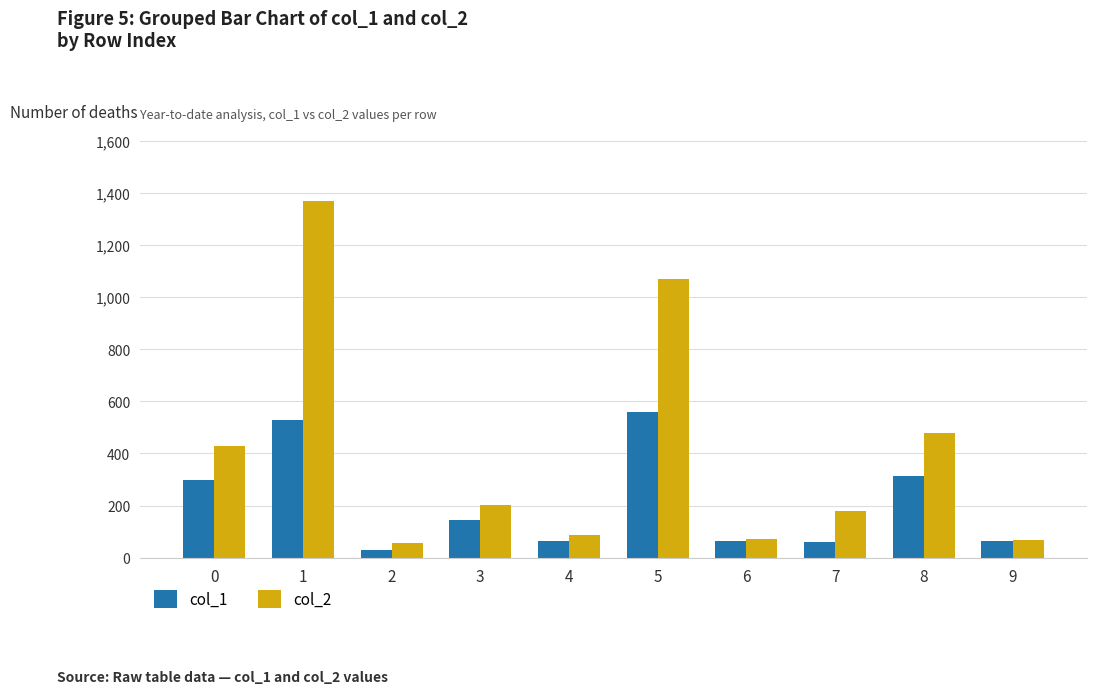

Is it true that col_2 equals 478 at 8?

True